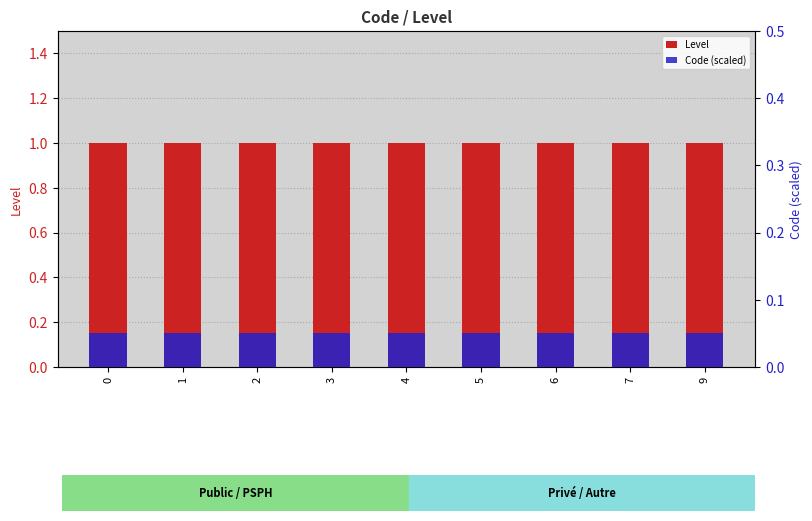

What is the spread (max minus min) of values at 1?

0.9